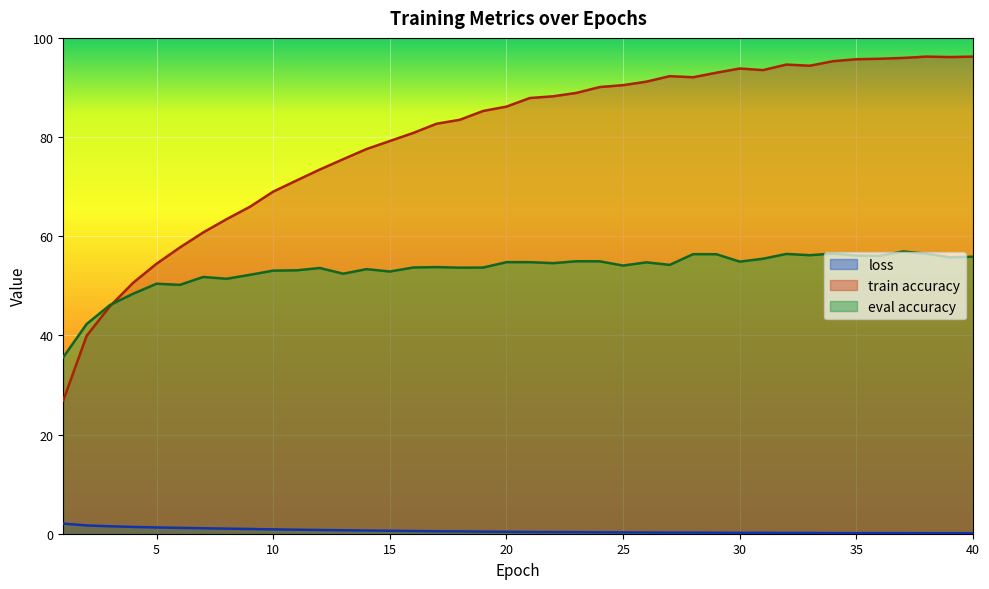

What is the total value across all series at 19?

139.4